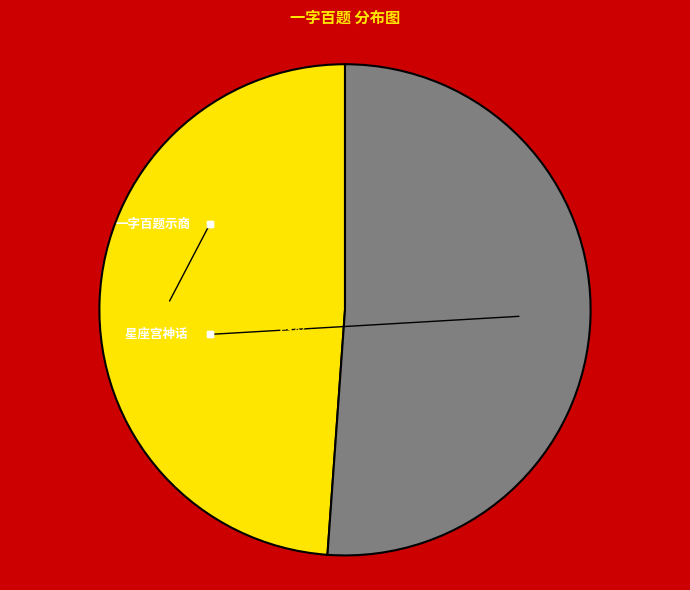

Do 一字百题示商君祥 其四十五 猎 and 星座宫神话 Canes Venatici 其十五 猎犬座 together represent more than half of the pie?

Yes